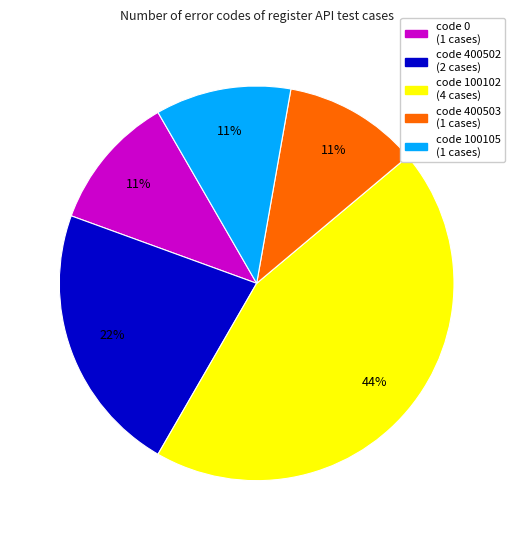

To the nearest percent, what is the difference between the largest and smallest slice percentages?

33%